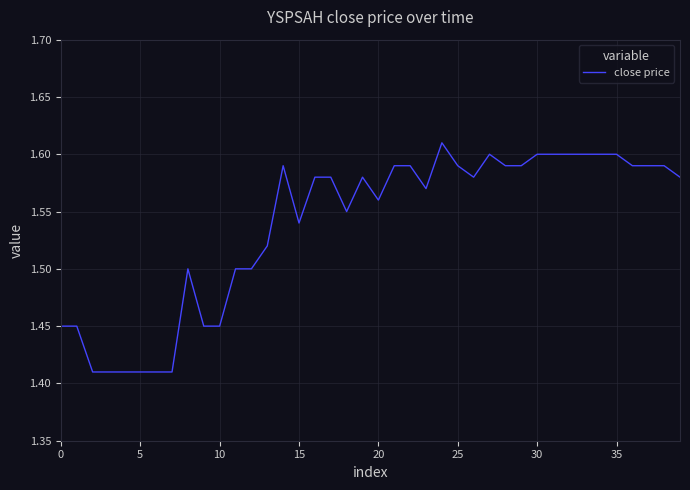

Does the chart have visible grid lines?

Yes